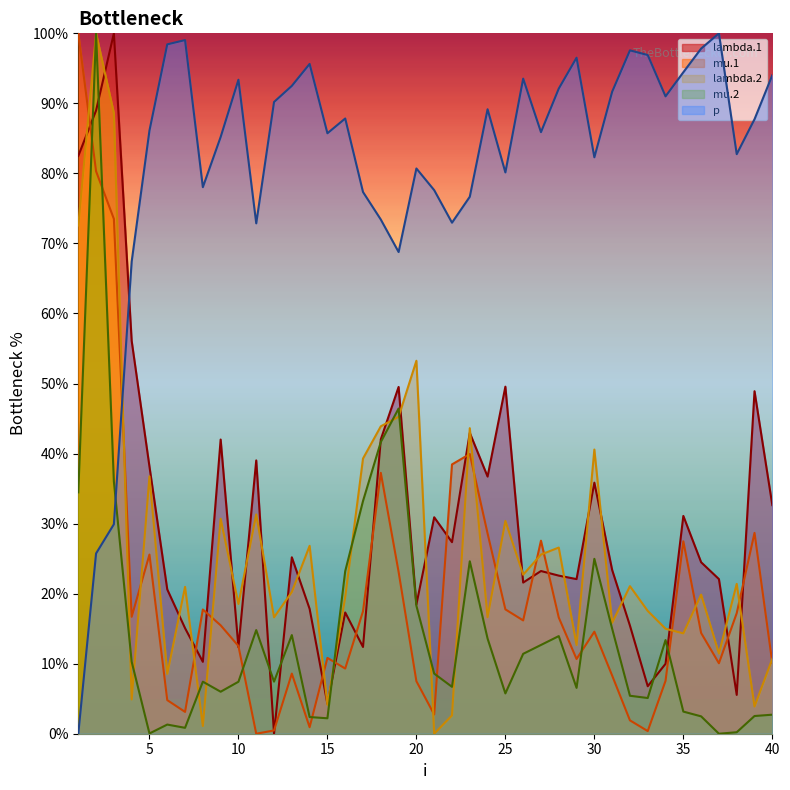

What are all the series names shown in the legend?

lambda.1, mu.1, lambda.2, mu.2, p